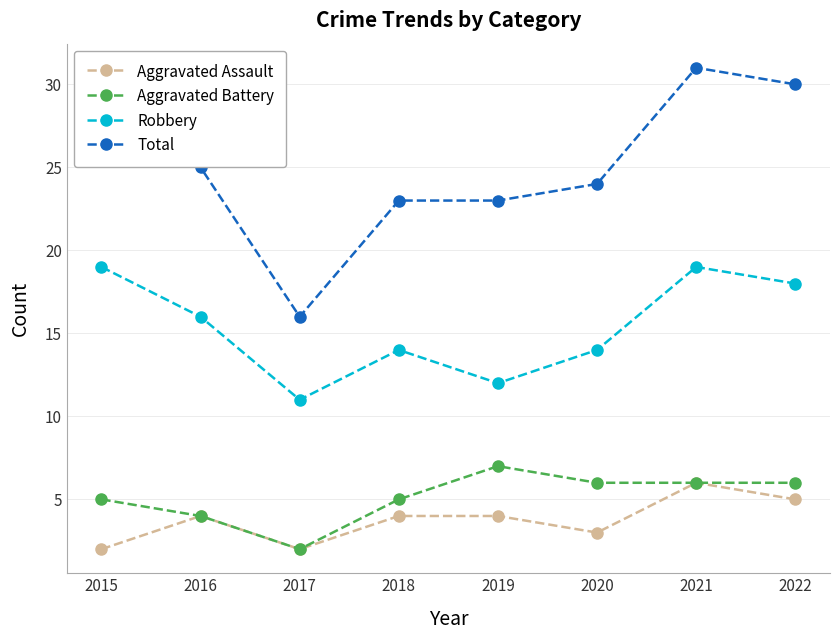

True or false: Total and Robbery cross at least once.

False